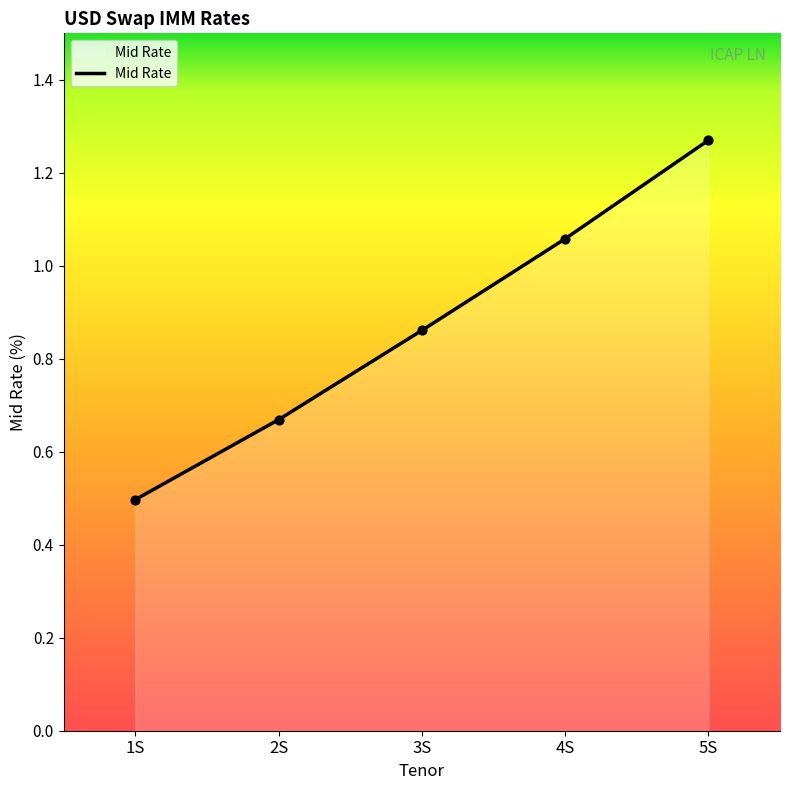

What is the change in value from 2S to 3S?

+0.2